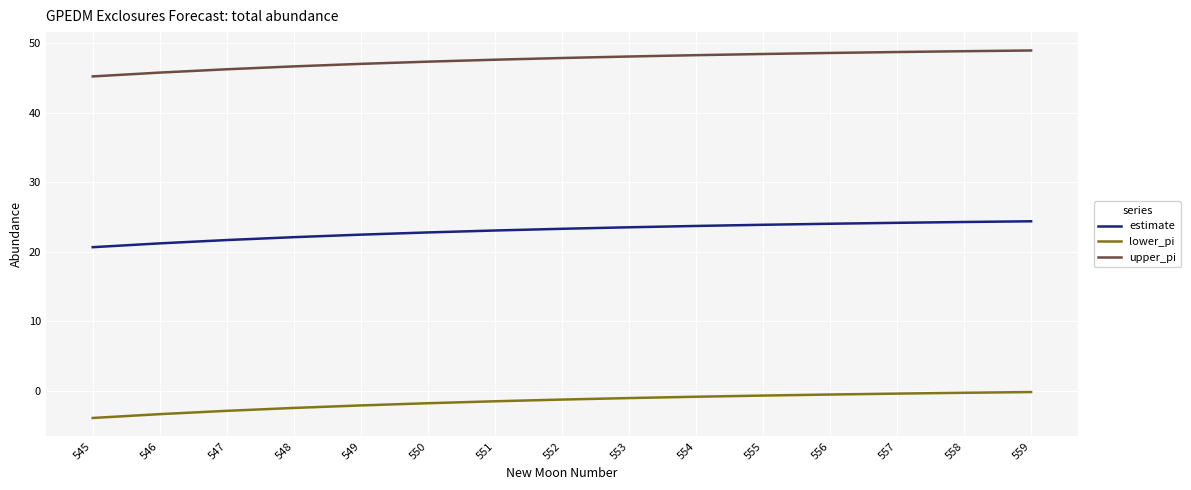

Which series changed the most between 546 and 559?

upper_pi